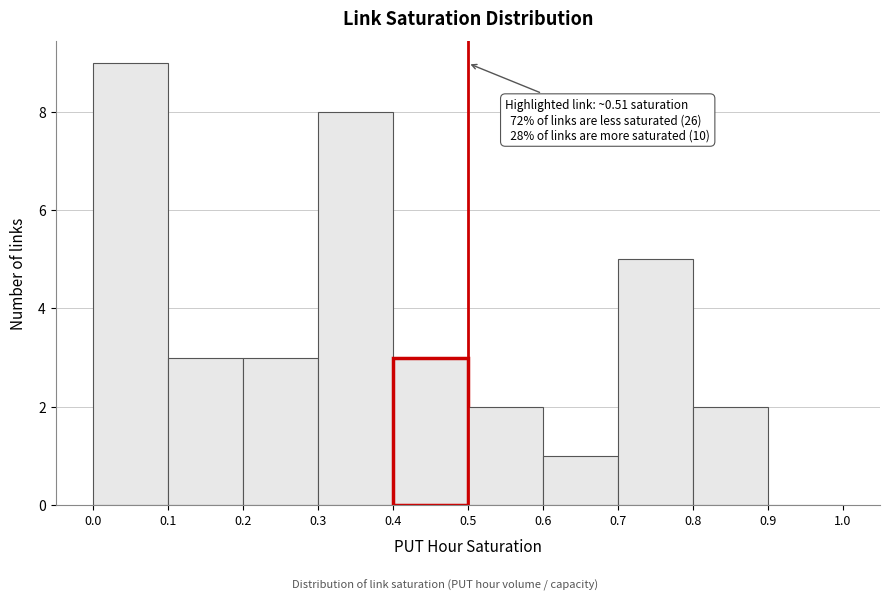

Which range on the x-axis has the tallest bar?

0.0 to 0.1